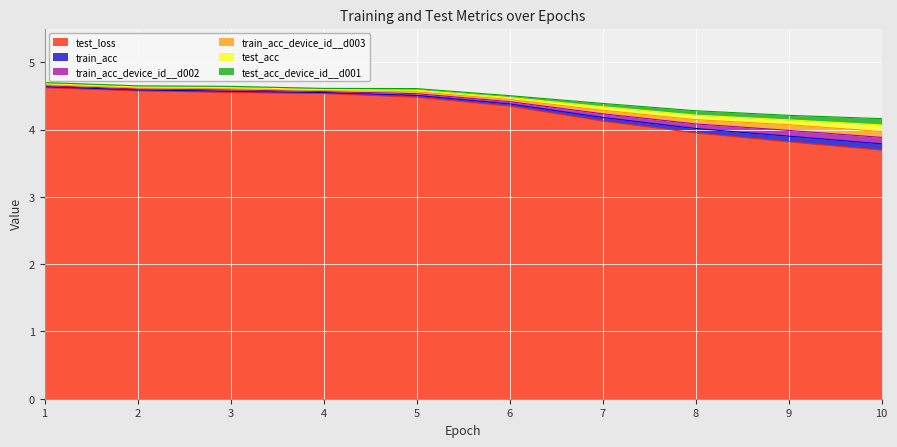

What is the minimum value for test_loss?

3.7